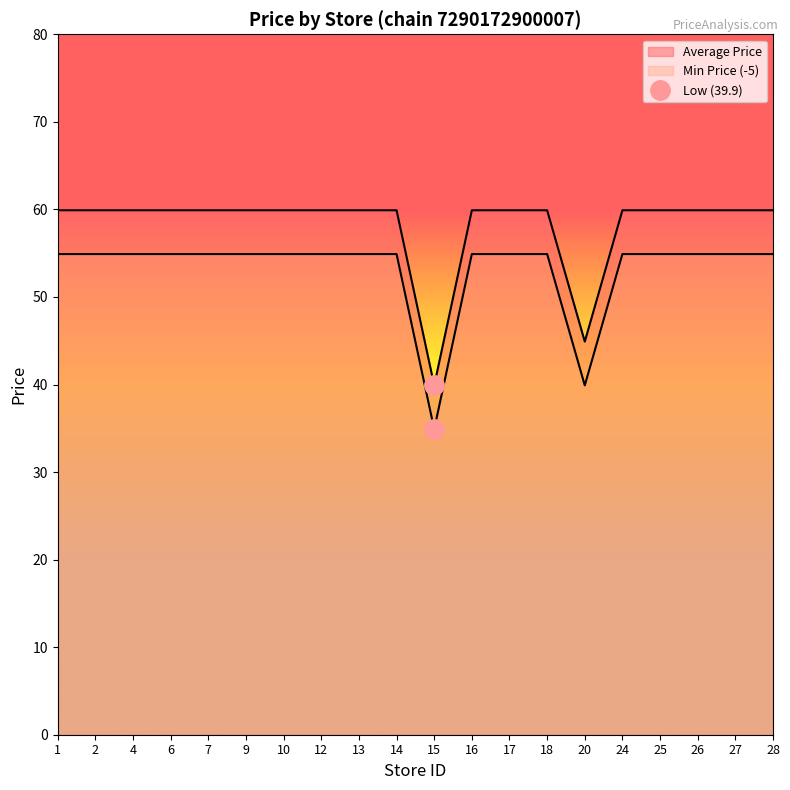

What is the difference between the highest and lowest values at 9?

5.0